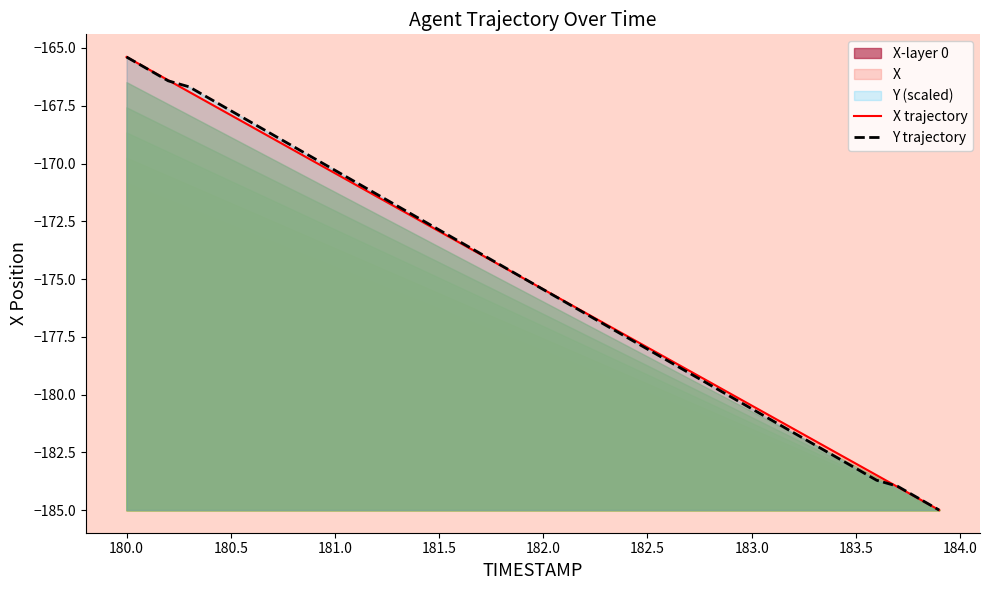

At which label does Y trajectory reach its peak?

180.0